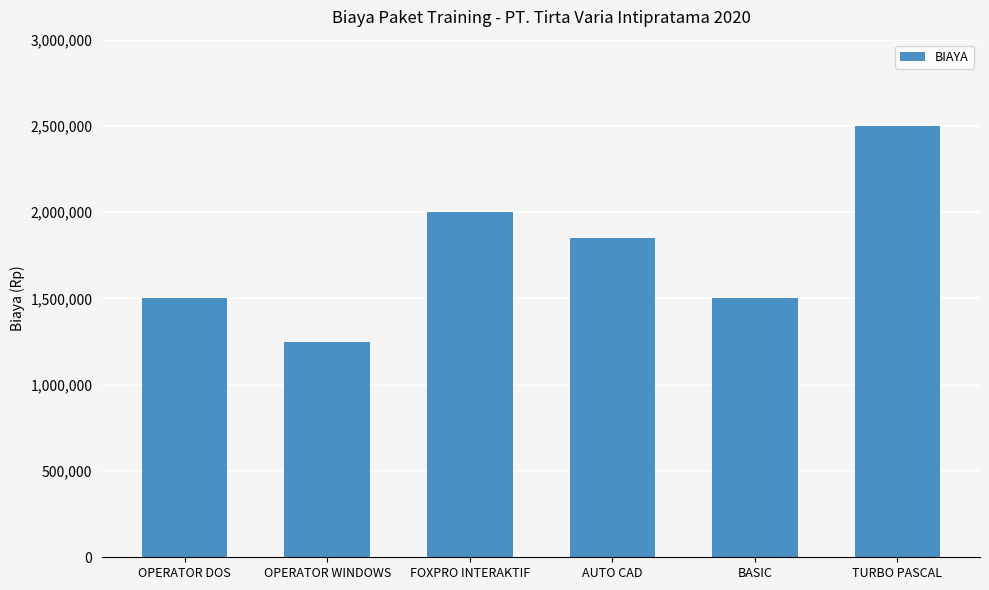

Does the chart contain stacked bars?

No